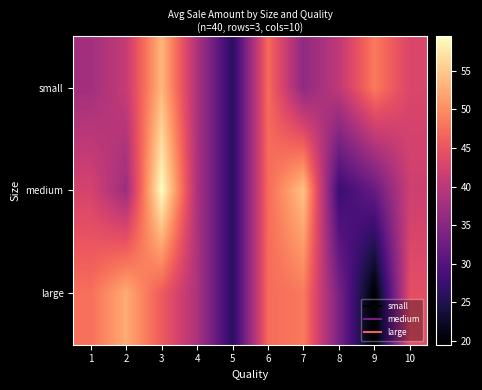

Reading left to right, transcribe all the data shown in this chart.

small: 1=37.6	2=41.0	3=53.4	4=38.7	5=25.9	6=47.2	7=35.8	8=40.4	9=48.5	10=43.0
medium: 1=42.6	2=37.2	3=59.5	4=38.7	5=25.9	6=47.2	7=54.3	8=27.6	9=31.8	10=41.8
large: 1=47.5	2=52.4	3=45.7	4=38.7	5=25.9	6=47.2	7=48.4	8=33.6	9=19.5	10=44.2